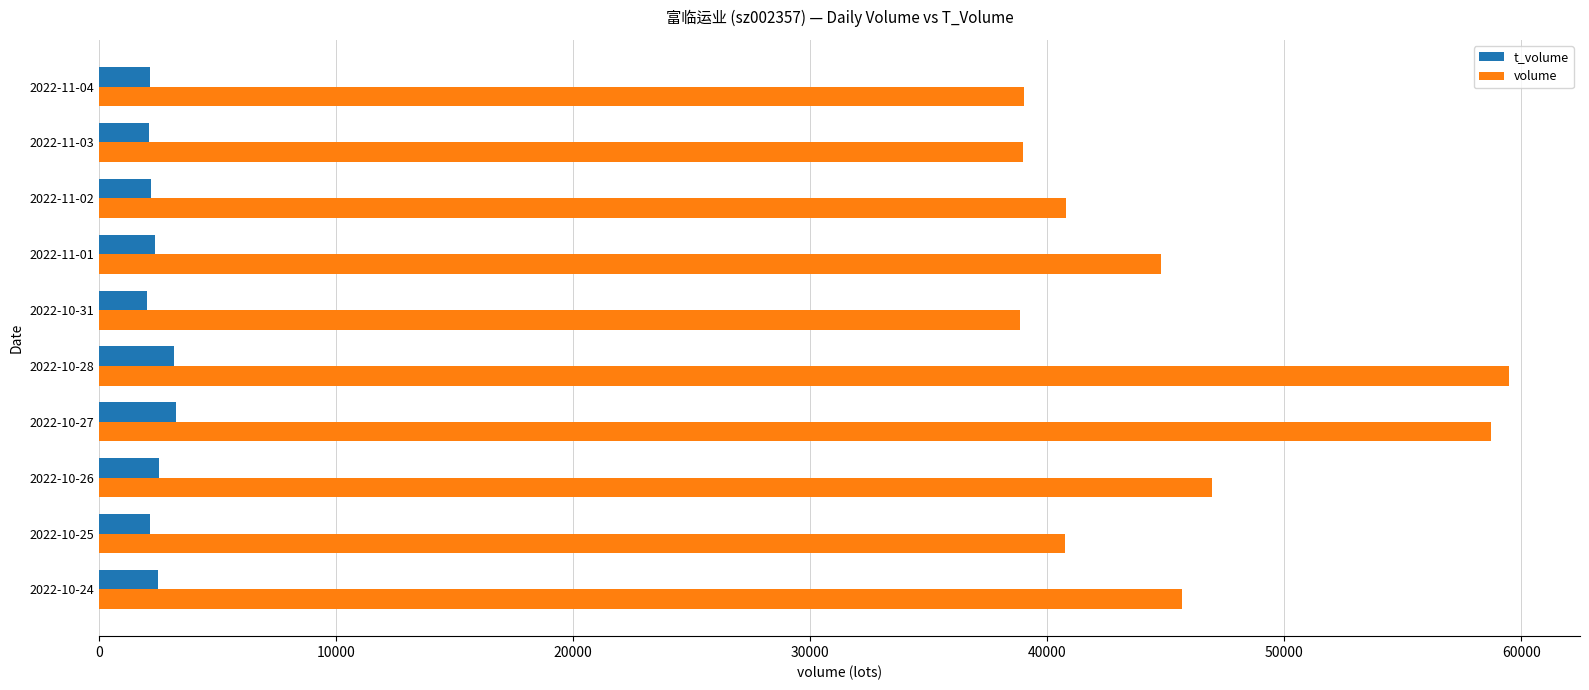

What are all the series names shown in the legend?

t_volume, volume